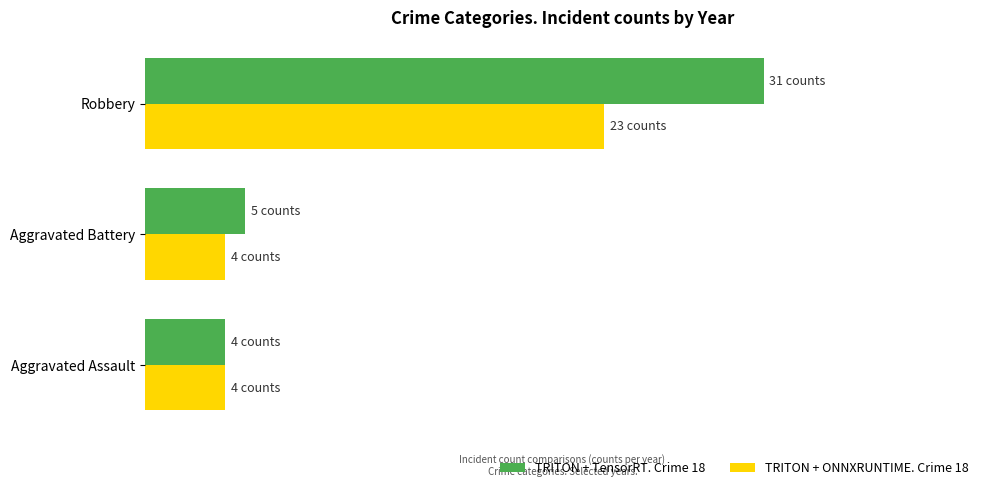

What are all the series names shown in the legend?

TRITON + TensorRT. Crime 18, TRITON + ONNXRUNTIME. Crime 18